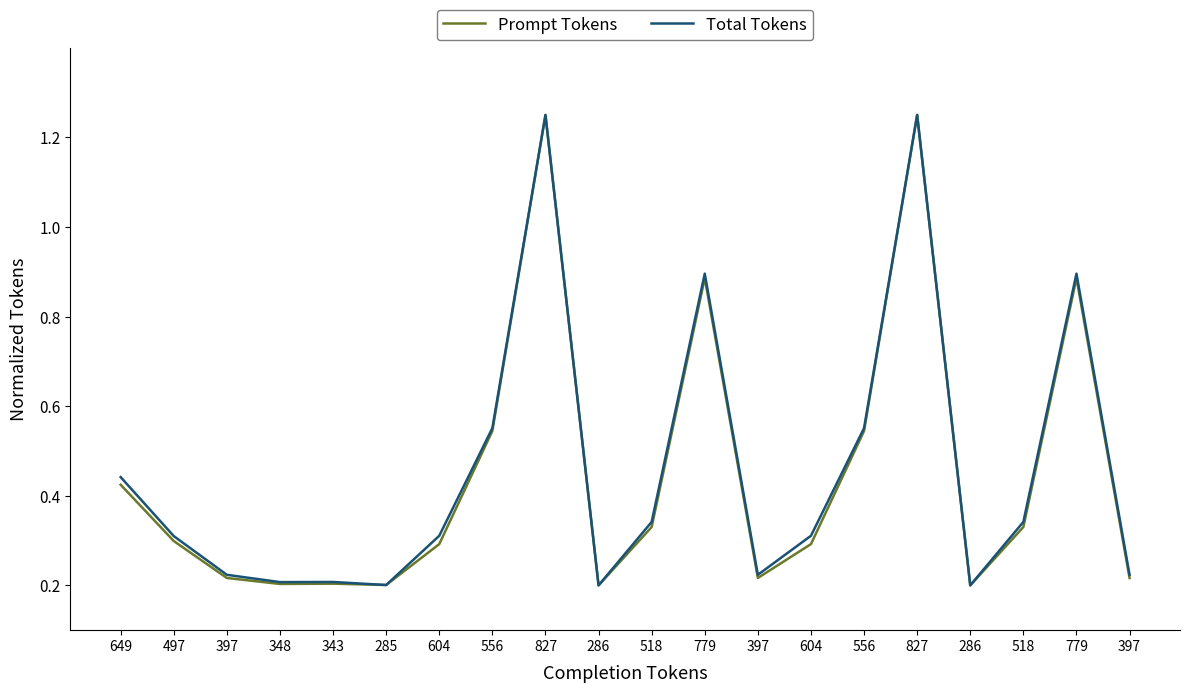

How many Prompt Tokens values are between 0 and 1?

18